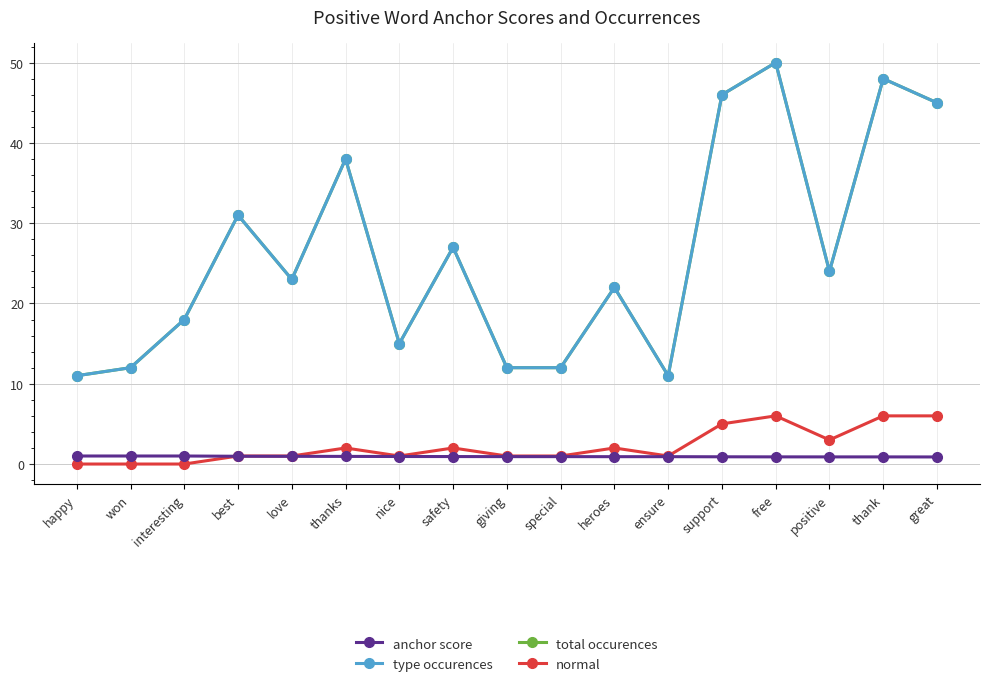

Which category has the highest value across all series?

free